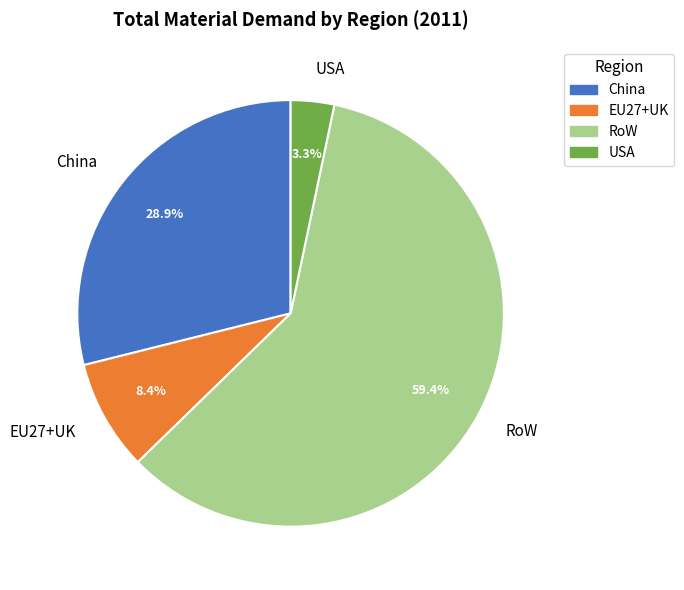

Which category has the smallest portion of the pie?

USA